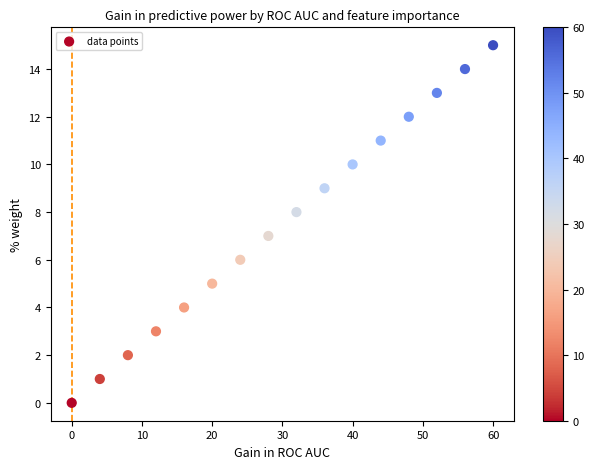

What is the range of Y values (max minus min)?

15